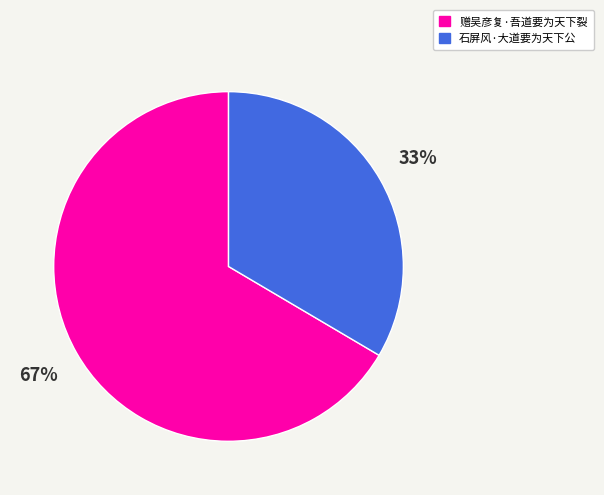

Does 石屏风·大道要为天下公 account for over 50% of the chart?

No